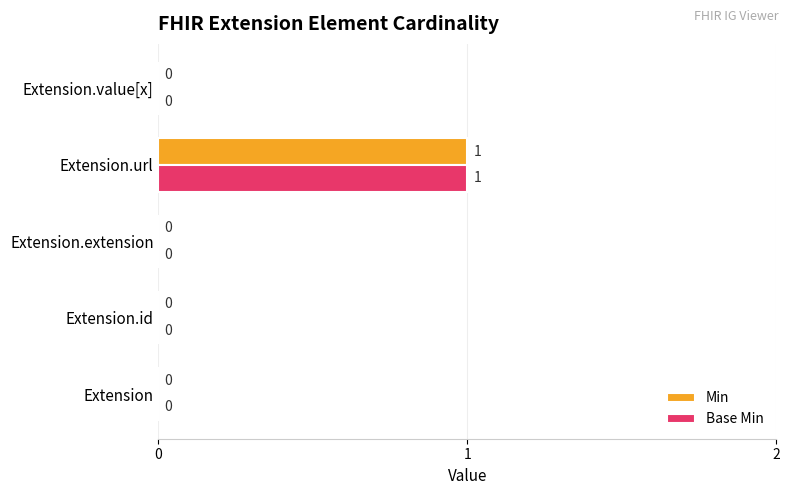

At which category is the sum across all series the highest?

Extension.url